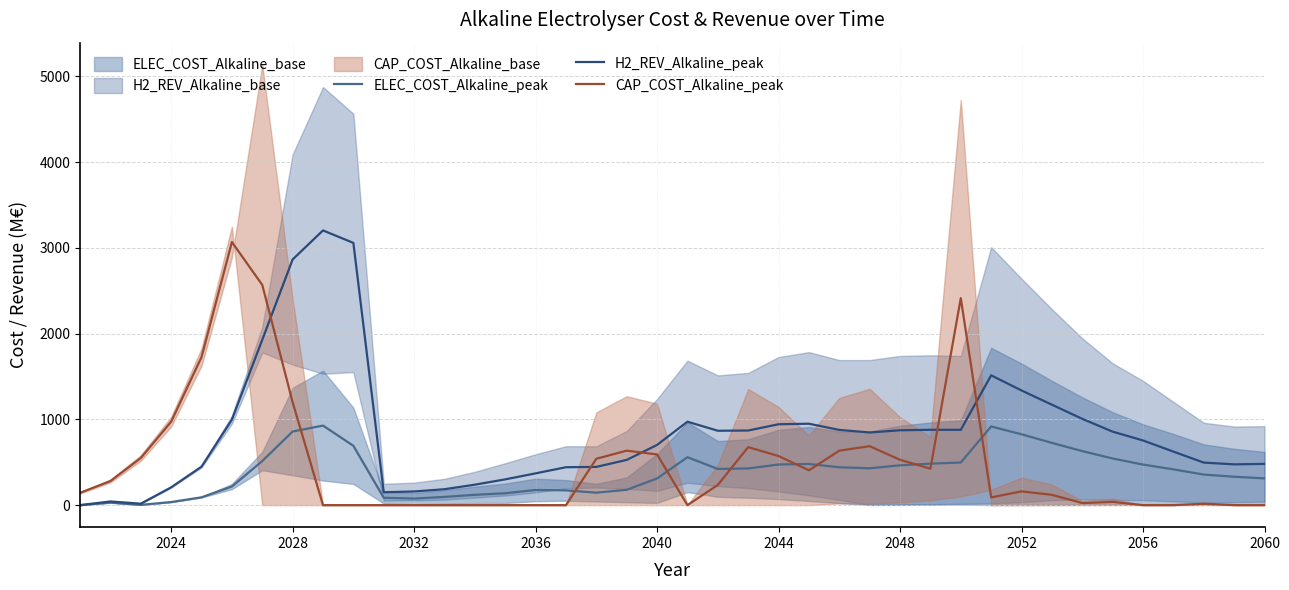

Is it true that ELEC_COST_Alkaline_peak equals 312.1 at 2060?

True